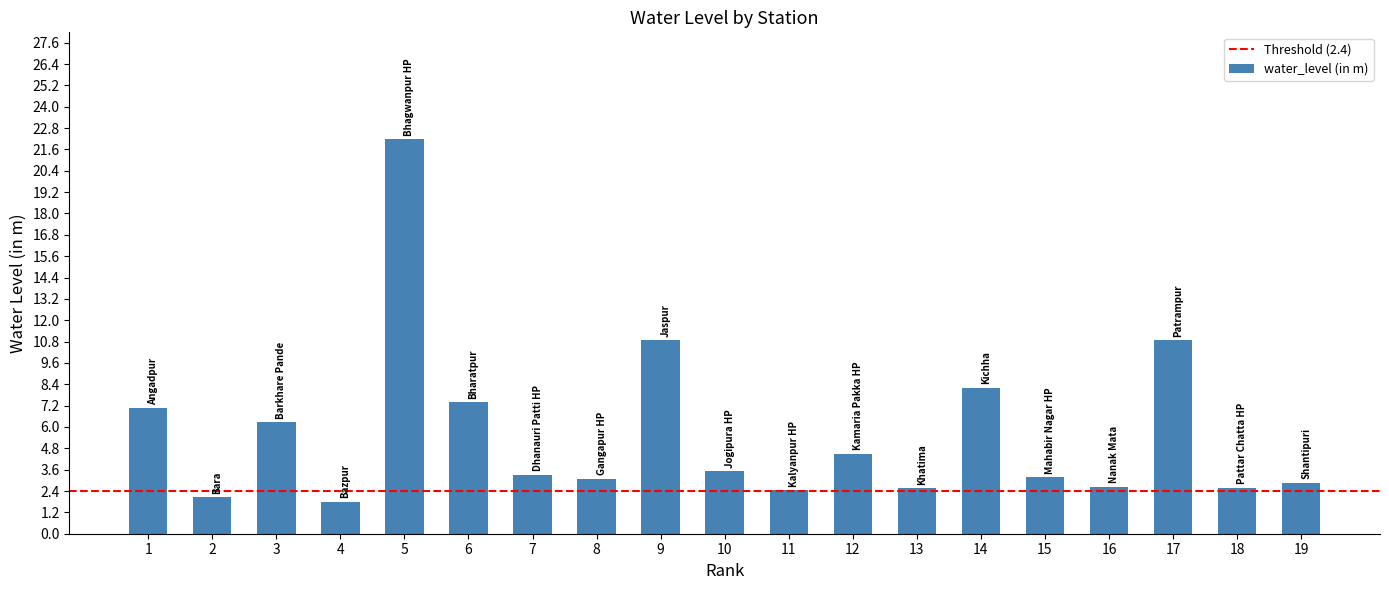

True or false: the data shows 3.5 at 10.

True